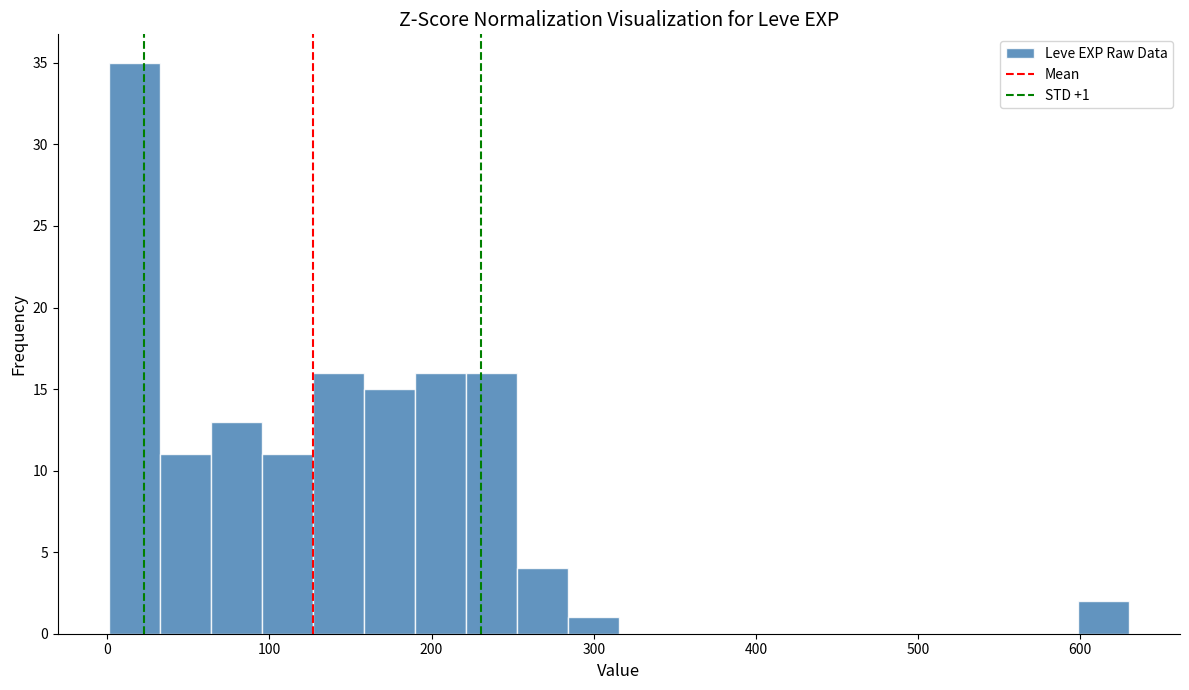

Around what value on the x-axis is the tallest bar? Give the approximate position of its centre, as read against the axis.

20